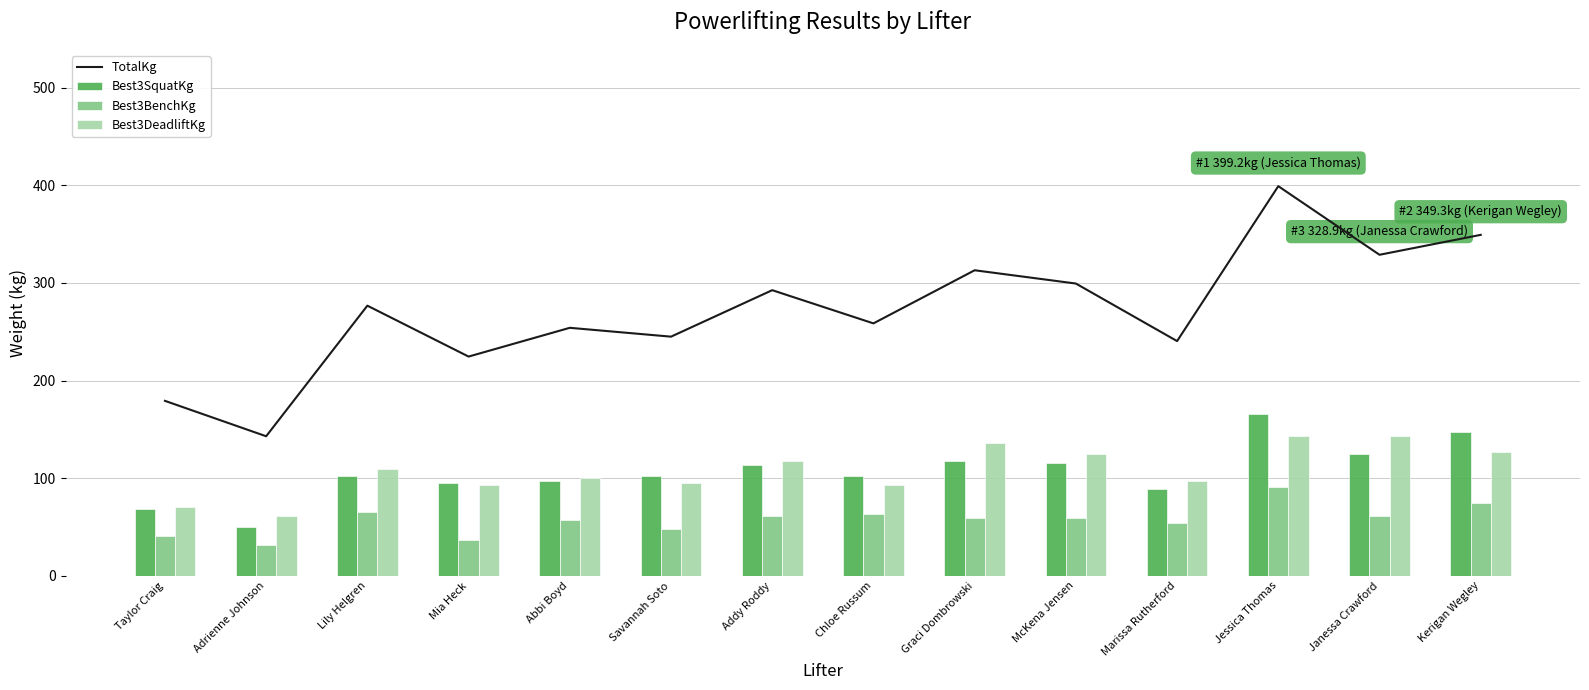

What is the minimum value shown in the chart?

31.8